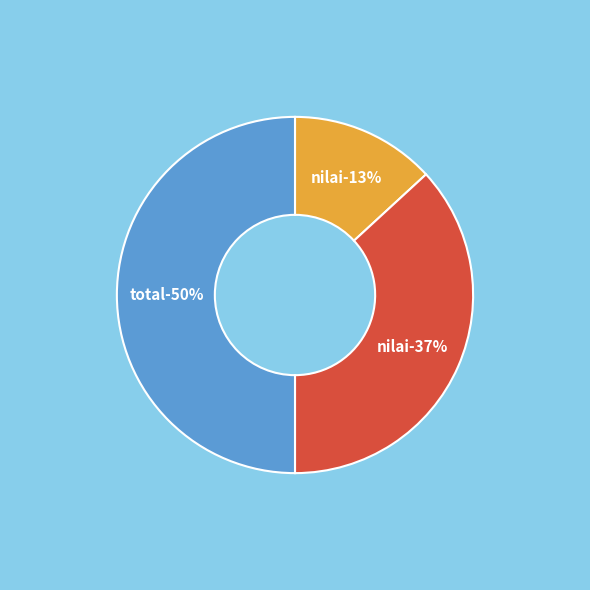

To the nearest percent, what portion does Nilai Tanam Tumbuh (Rp) represent?

37%